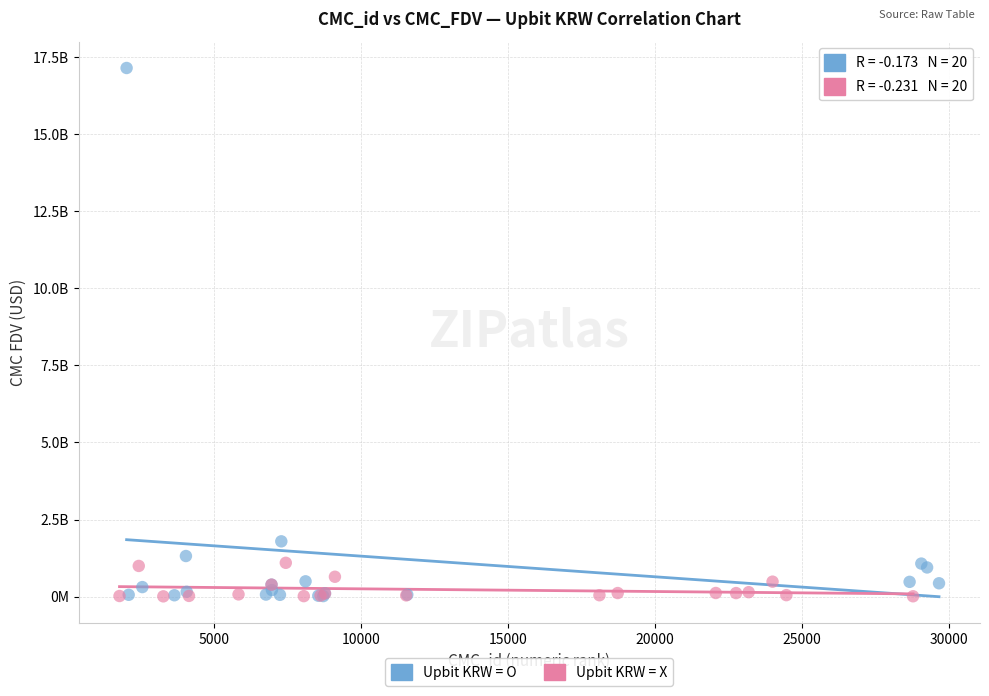

What are all the series names shown in the legend?

Upbit KRW = O, Upbit KRW = X